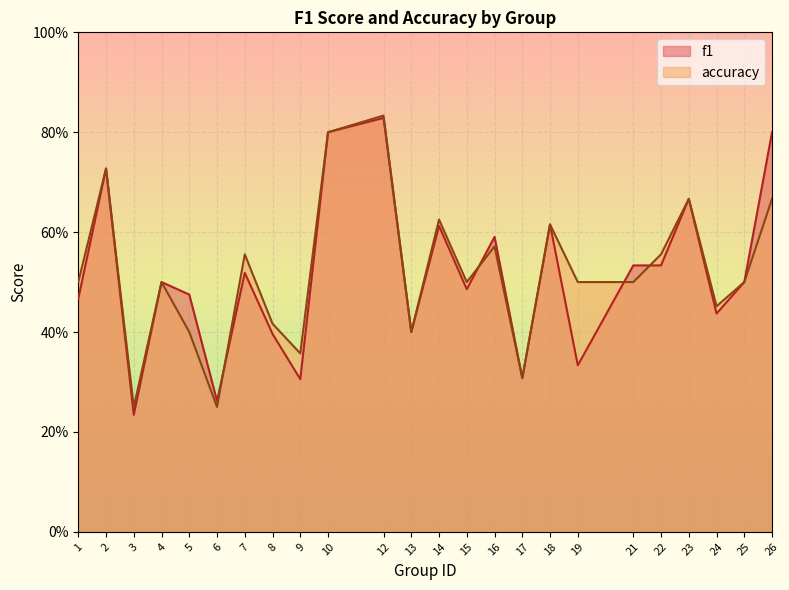

What are all the series names shown in the legend?

f1, accuracy